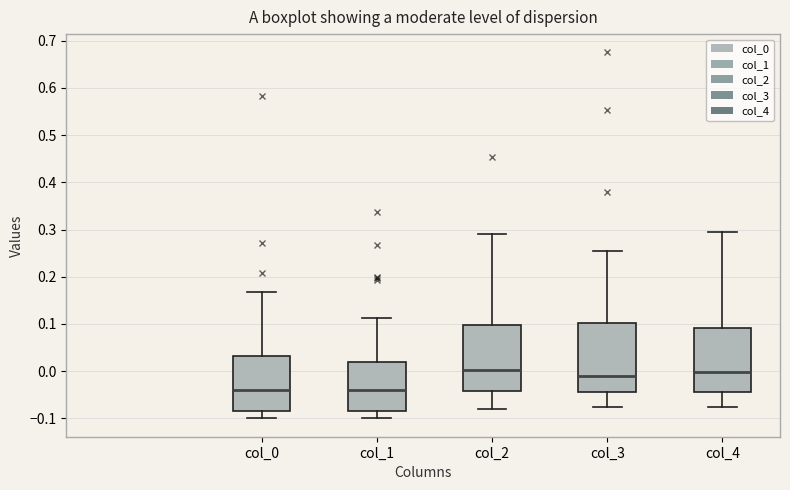

Reading left to right, read every box against the y-axis: the position of its median line, the range the box covers, and the ends of its whiskers. The values are not printed on the chart, so give them approximately, as read against the axis.

col_0: median -0.04, box -0.08 to 0.03, whiskers -0.10 to 0.17
col_1: median -0.04, box -0.09 to 0.02, whiskers -0.10 to 0.11
col_2: median 0.00, box -0.04 to 0.10, whiskers -0.08 to 0.29
col_3: median -0.01, box -0.04 to 0.10, whiskers -0.08 to 0.25
col_4: median 0.00, box -0.04 to 0.09, whiskers -0.08 to 0.30